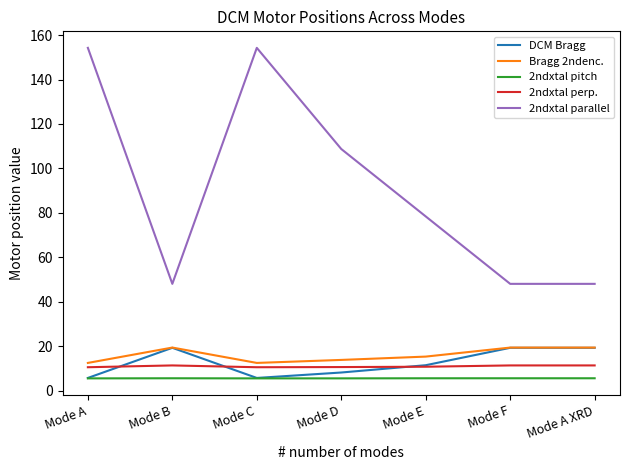

What position from the right is Mode C?

5